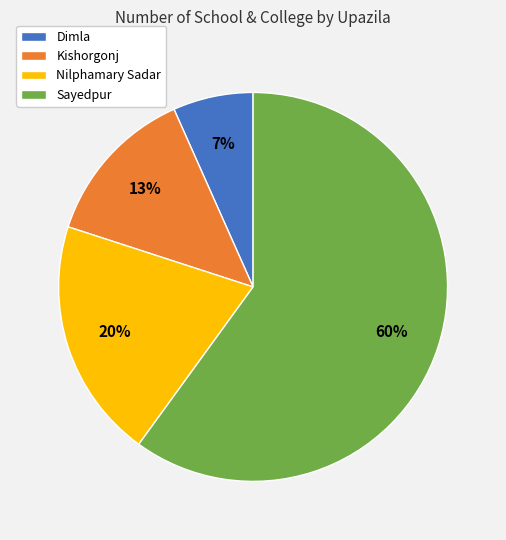

Is Kishorgonj the majority of the pie?

No